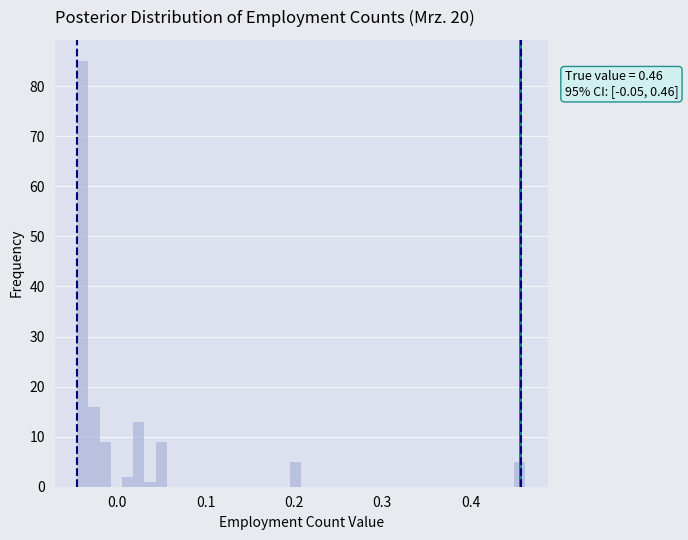

Around what value on the x-axis is the tallest bar? Give the approximate position of its centre, as read against the axis.

-0.04